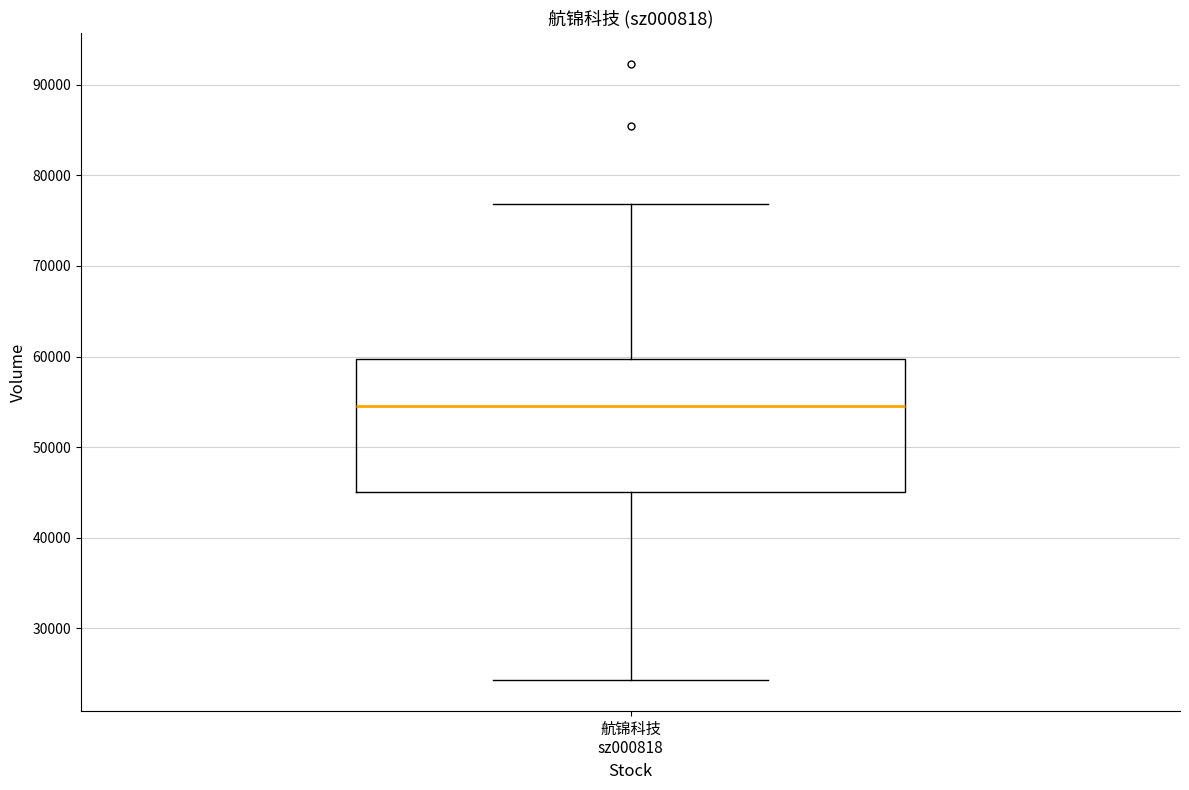

Transcribe this box plot: give where the median line is, the range the box spans, and where the two whiskers end, as read against the y-axis. The values are not printed on the chart, so give them approximately, as read against the axis.

median 54000, box 45000 to 60000, whiskers 24000 to 77000